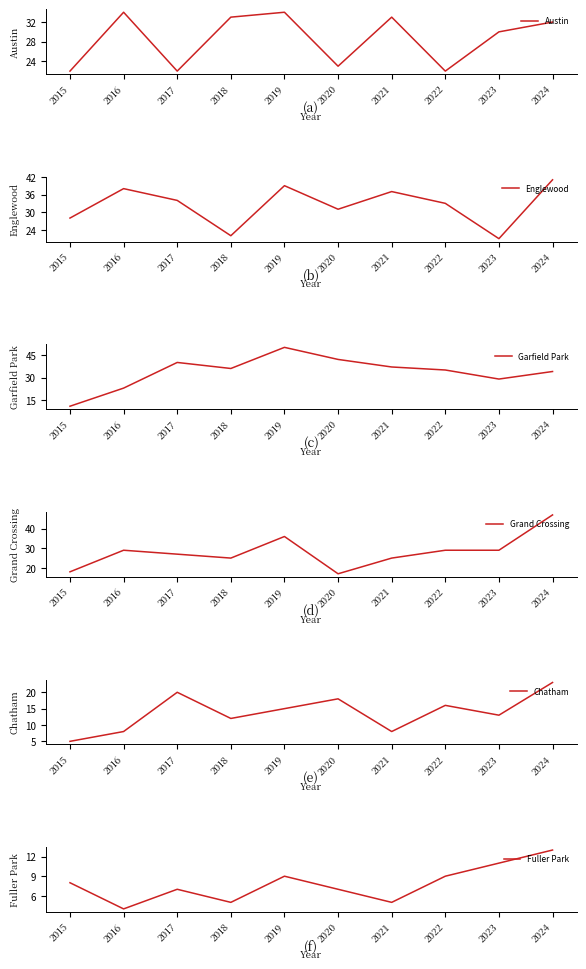

Read the Austin value at 2022, to the nearest 5.

20